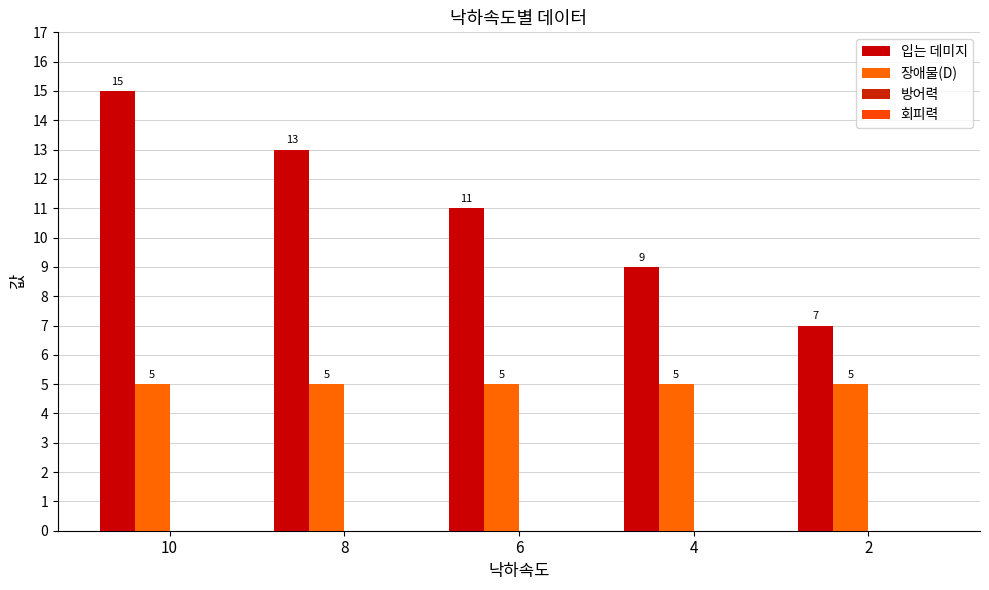

The 장애물(D) series shows 5 at 4. True or false?

True